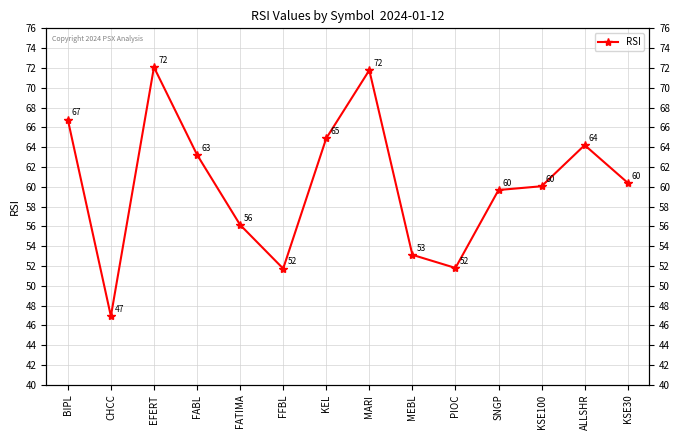

Count the number of values greater than 60.

8